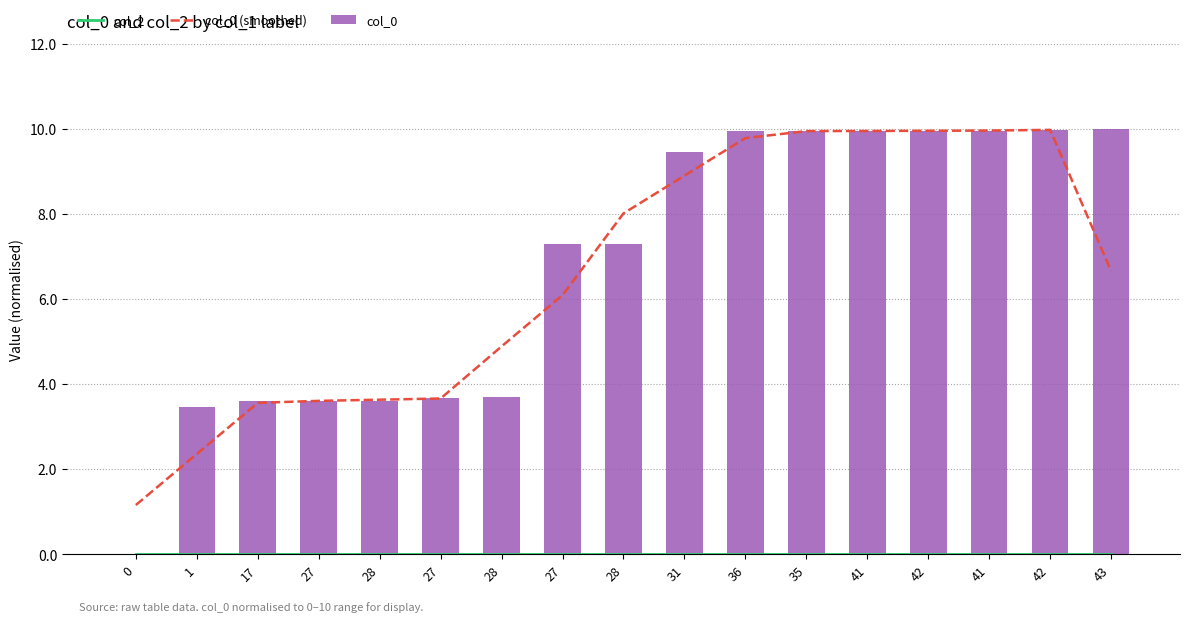

What is the maximum value for col_0?

10.0